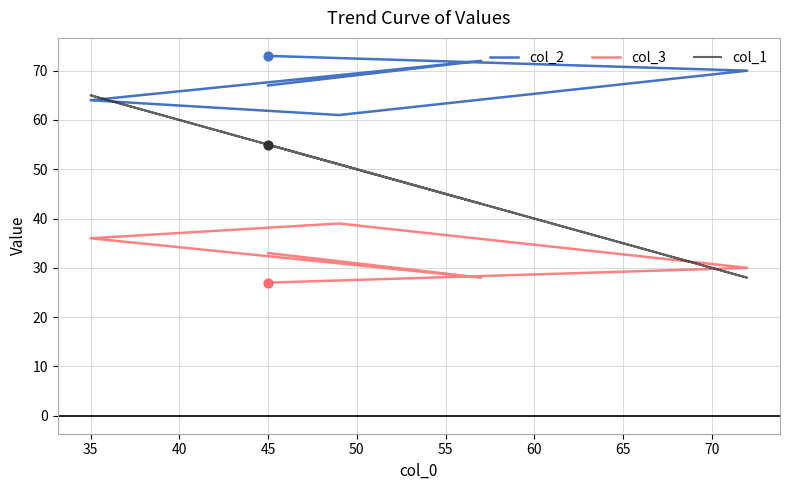

What are all the series names shown in the legend?

col_2, col_3, col_1